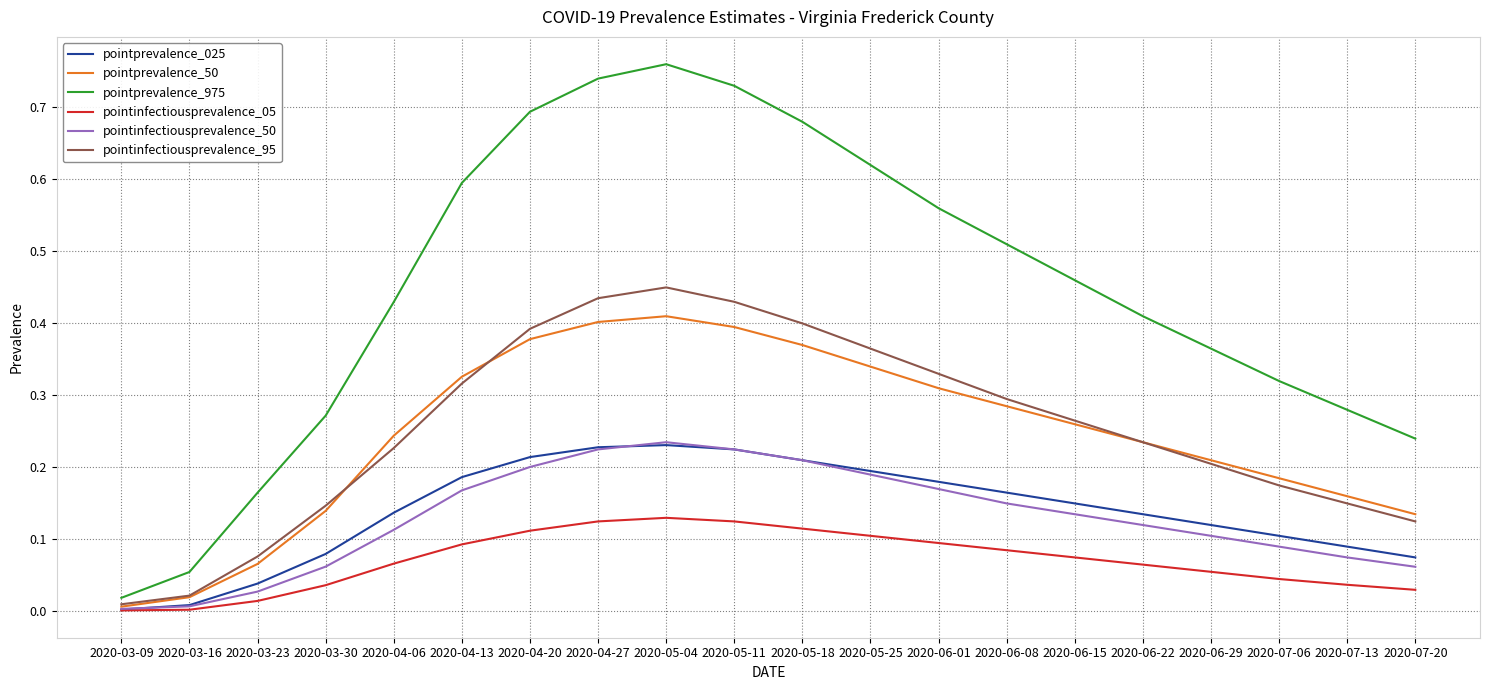

What are all the series names shown in the legend?

pointprevalence_025, pointprevalence_50, pointprevalence_975, pointinfectiousprevalence_05, pointinfectiousprevalence_50, pointinfectiousprevalence_95